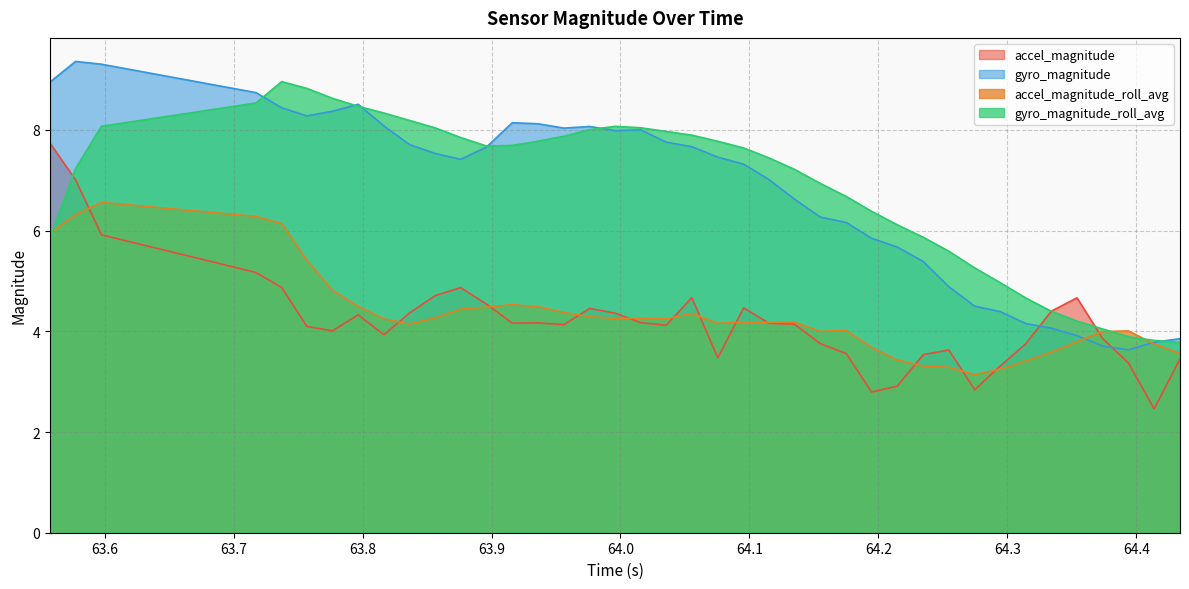

The value of accel_magnitude_roll_avg at 64.1550018787384 is 0.9. True or false?

False